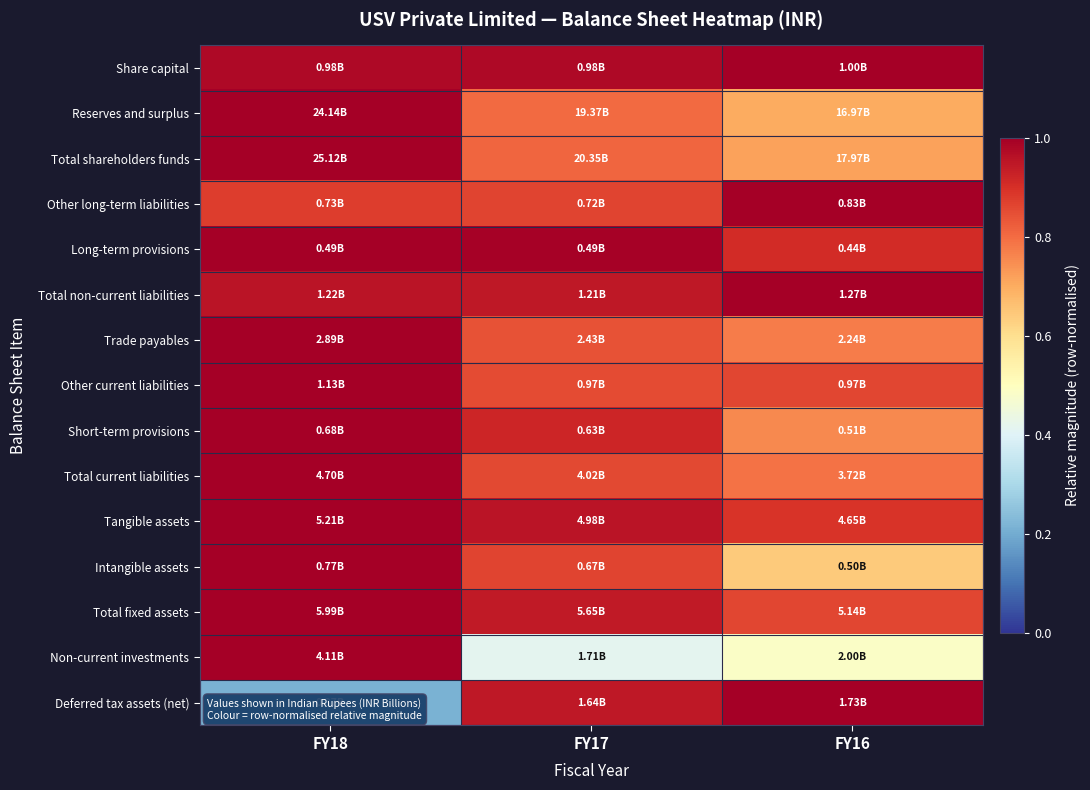

What is the total value across all series at FY16?

12.4